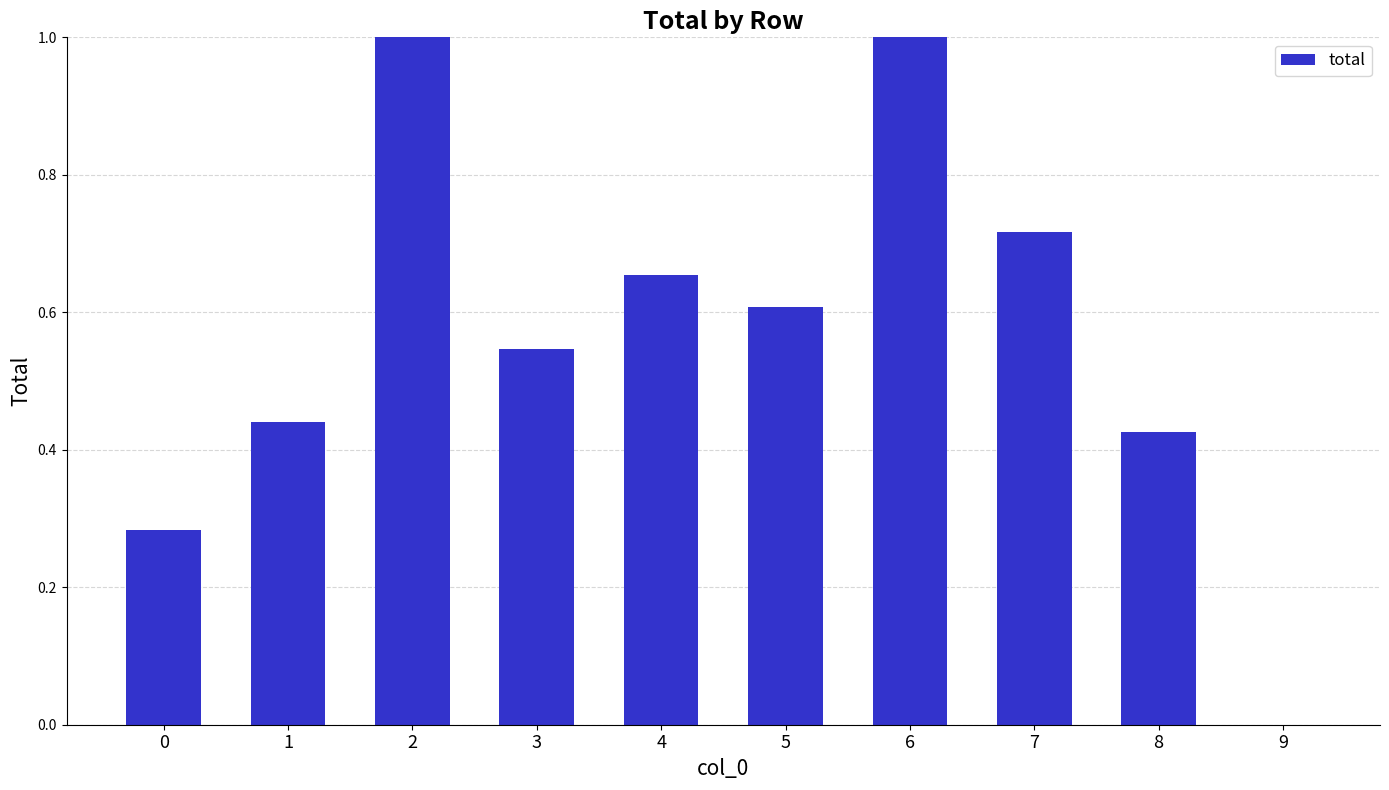

What is the average value?

0.6